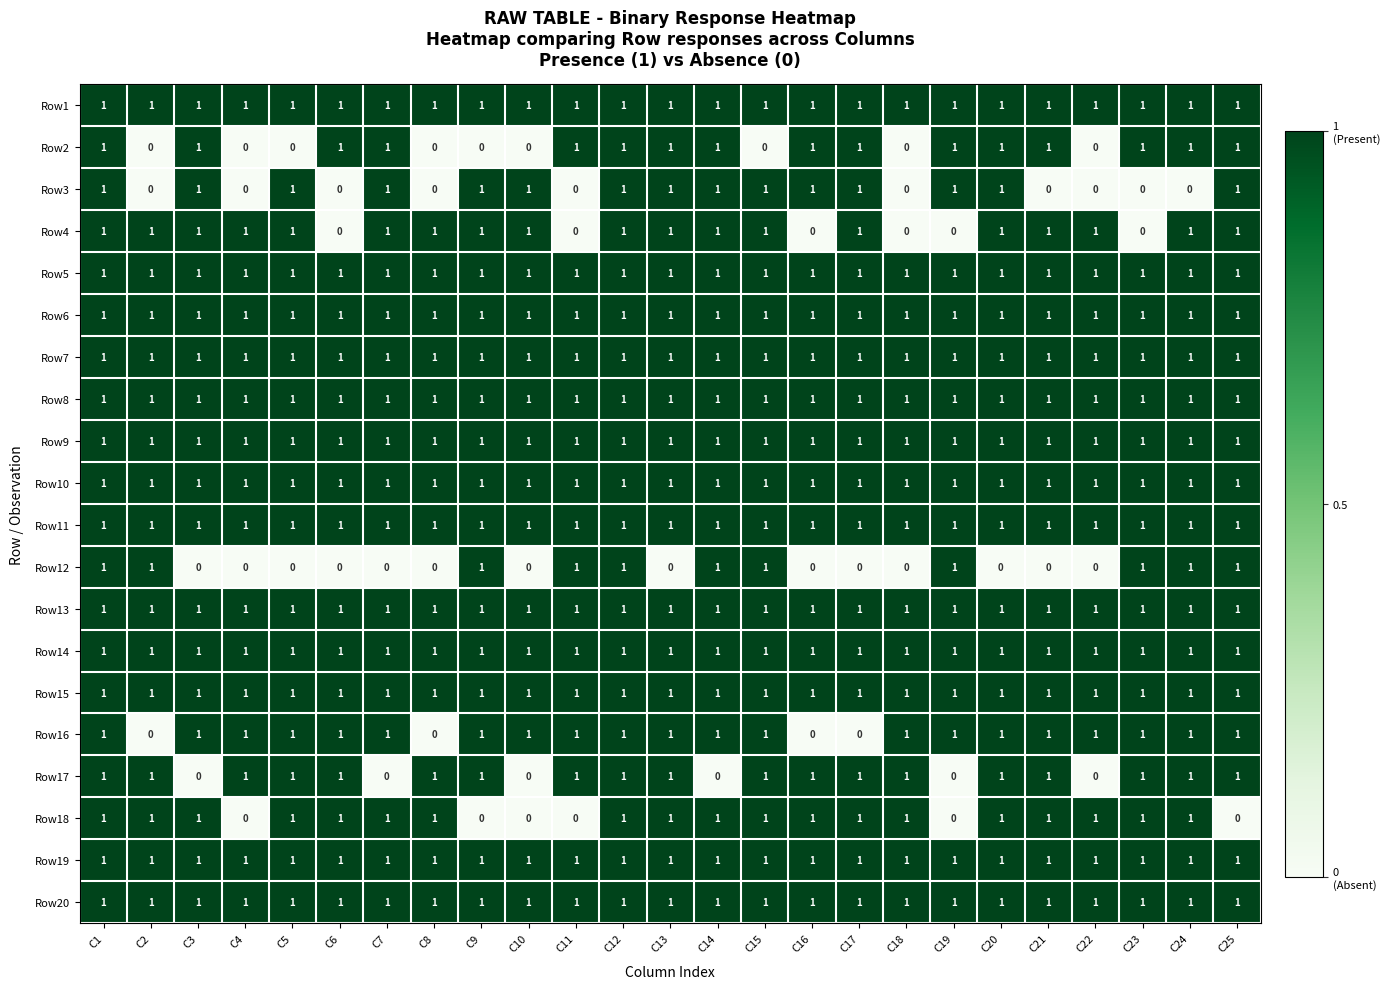

The Row12 series shows -1 at C6. True or false?

False